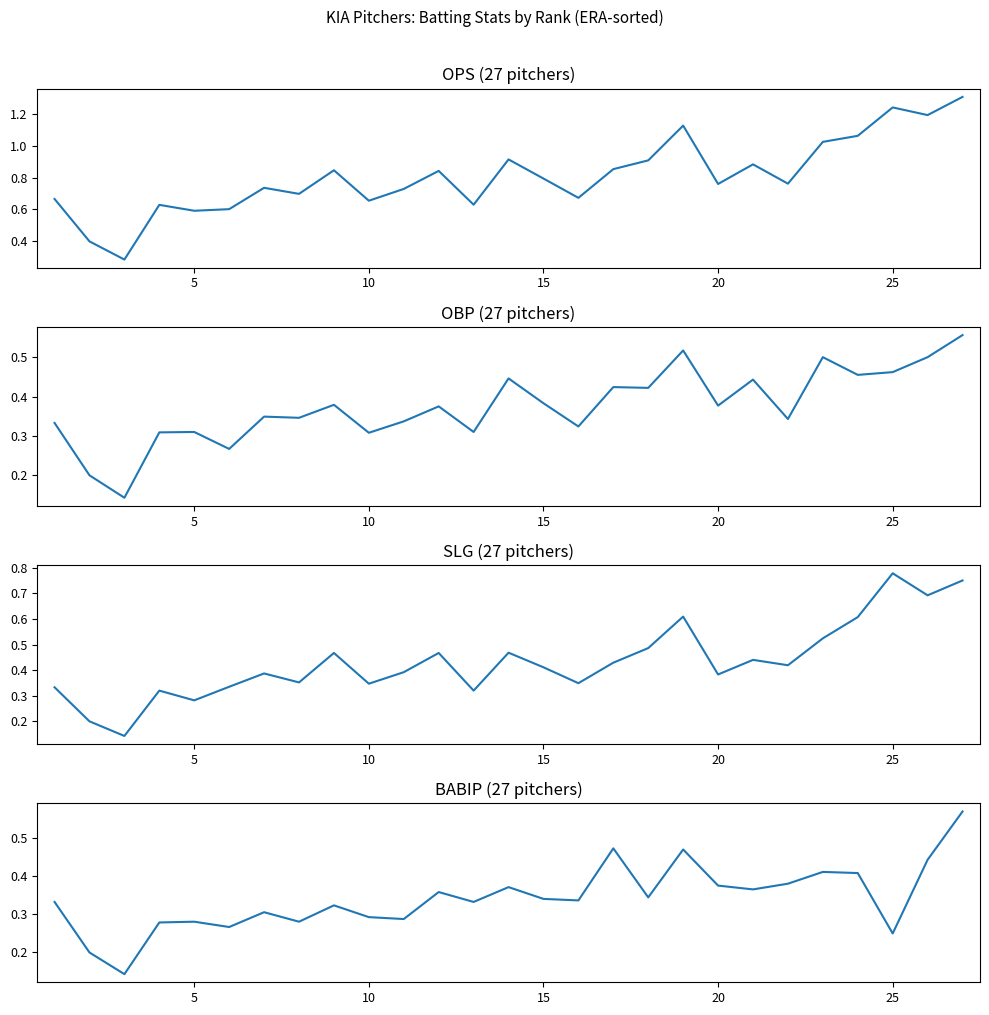

What is the value of the OPS point at the 6th from the left?

0.6